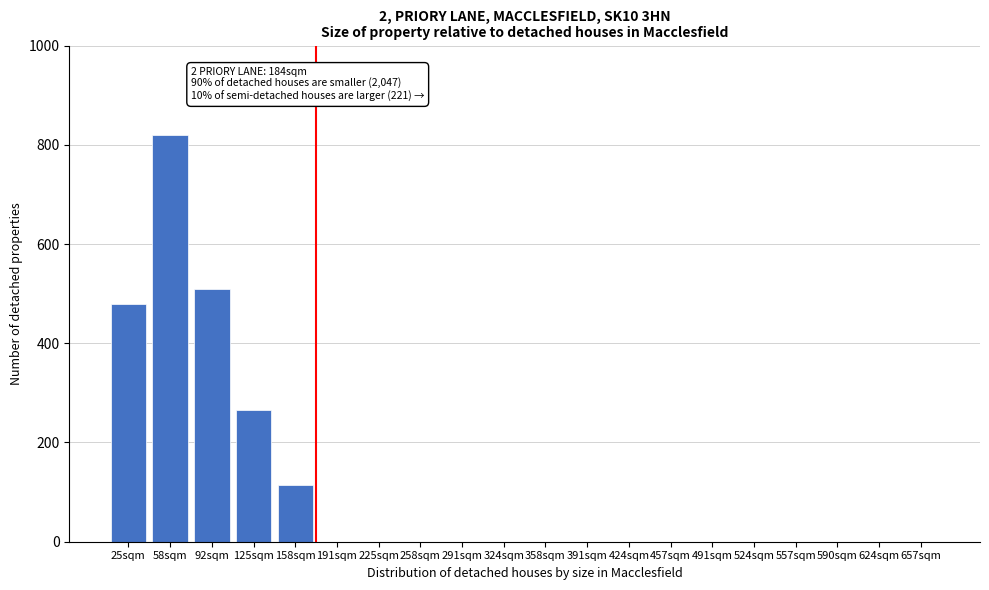

Reading right to left, extract all data points from this chart.

657sqm=0	624sqm=0	590sqm=0	557sqm=0	524sqm=0	491sqm=0	457sqm=0	424sqm=0	391sqm=0	358sqm=0	324sqm=0	291sqm=0	258sqm=0	225sqm=0	191sqm=0	158sqm=115	125sqm=265	92sqm=510	58sqm=820	25sqm=480